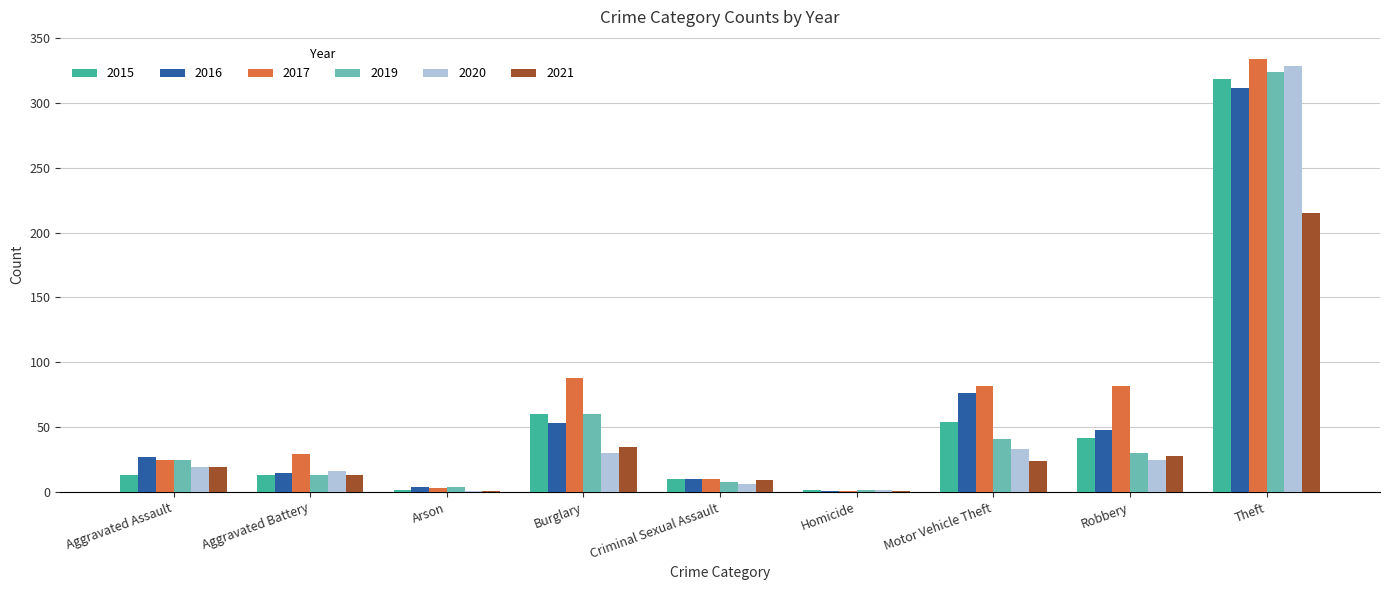

Is the value of 2019 at Aggravated Assault greater than the value of 2021 at Arson?

Yes